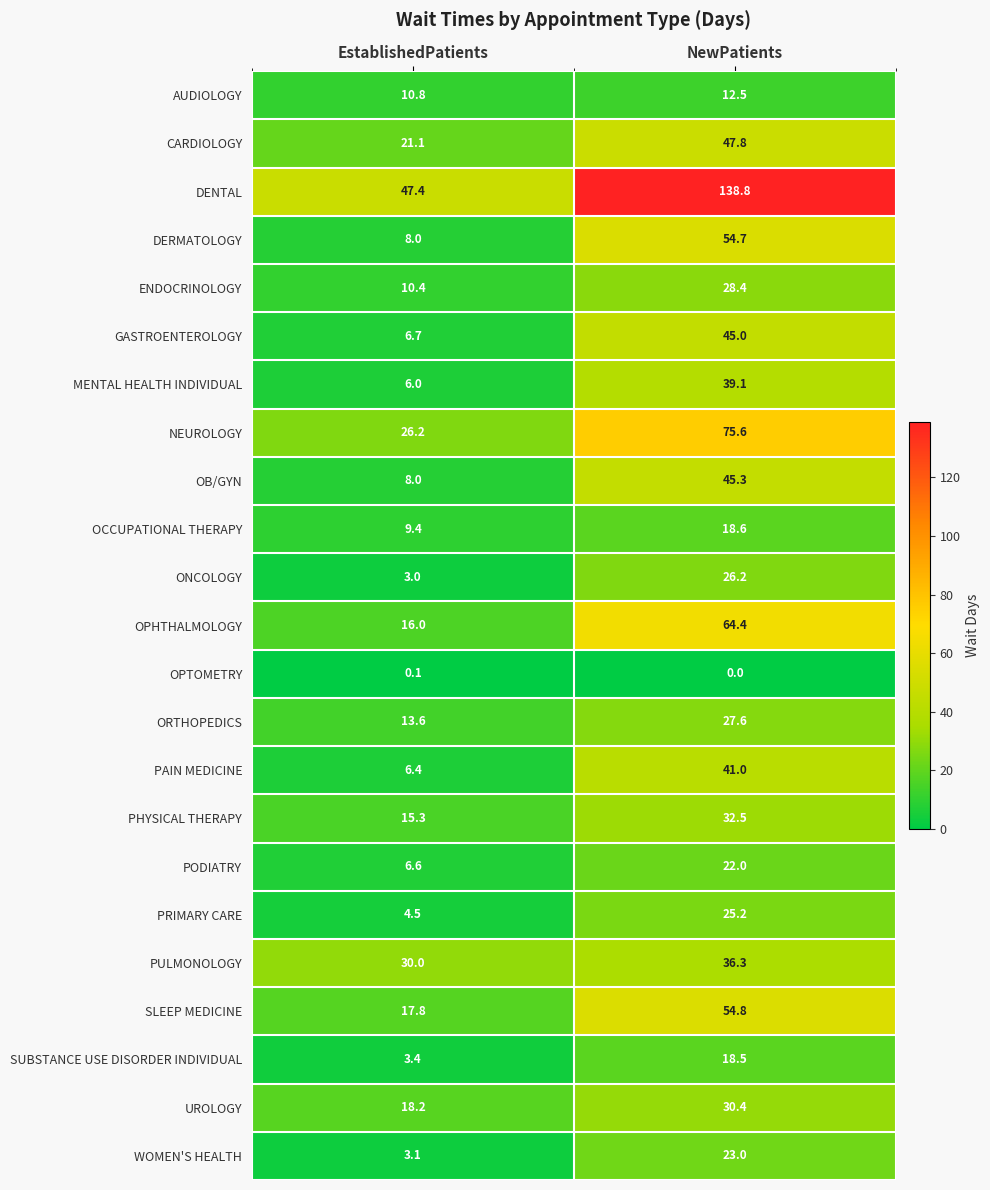

What is the total value across all series at NewPatients?

907.7